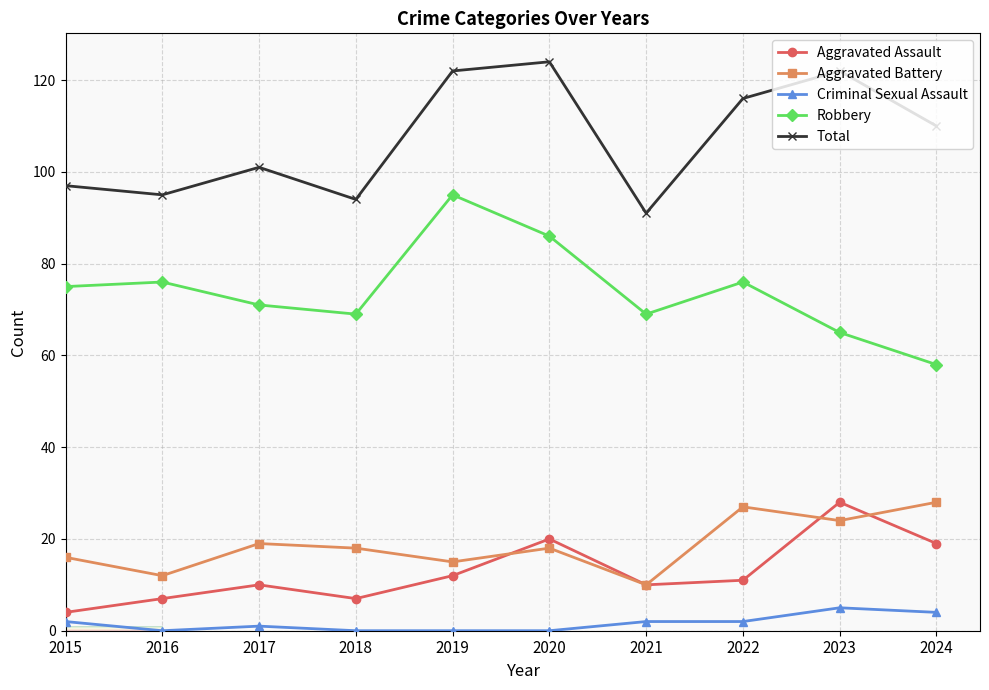

Is the value of Criminal Sexual Assault at 2022 greater than the value of Robbery at 2022?

No